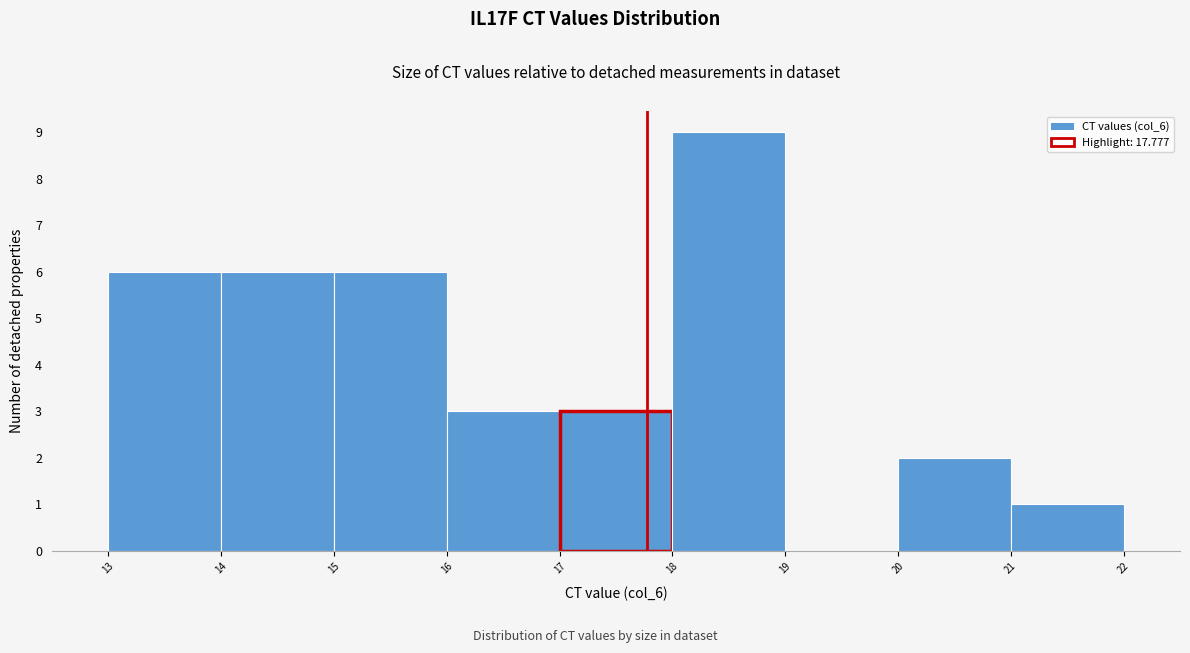

Reading left to right, transcribe this chart: for each bar, give the range it covers on the x-axis and its height. The values are not printed on the chart, so give them approximately, as read against the axis.

13 to 14: 6
14 to 15: 6
15 to 16: 6
16 to 17: 3
17 to 18: 3
18 to 19: 9
19 to 20: 0
20 to 21: 2
21 to 22: 1